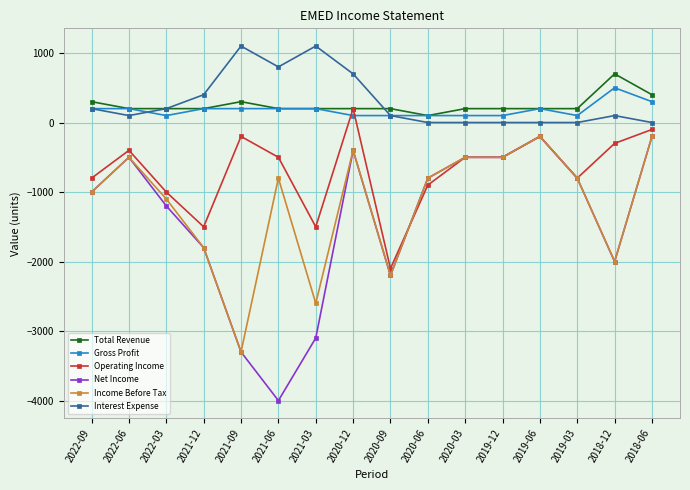

Reading left to right, what are all the values shown in this chart?

Total Revenue: 2022-09=300	2022-06=200	2022-03=200	2021-12=200	2021-09=300	2021-06=200	2021-03=200	2020-12=200	2020-09=200	2020-06=100	2020-03=200	2019-12=200	2019-06=200	2019-03=200	2018-12=700	2018-06=400
Gross Profit: 2022-09=200	2022-06=200	2022-03=100	2021-12=200	2021-09=200	2021-06=200	2021-03=200	2020-12=100	2020-09=100	2020-06=100	2020-03=100	2019-12=100	2019-06=200	2019-03=100	2018-12=500	2018-06=300
Operating Income: 2022-09=-800	2022-06=-400	2022-03=-1000	2021-12=-1500	2021-09=-200	2021-06=-500	2021-03=-1500	2020-12=200	2020-09=-2100	2020-06=-900	2020-03=-500	2019-12=-500	2019-06=-200	2019-03=-800	2018-12=-300	2018-06=-100
Net Income: 2022-09=-1000	2022-06=-500	2022-03=-1200	2021-12=-1800	2021-09=-3300	2021-06=-4000	2021-03=-3100	2020-12=-400	2020-09=-2200	2020-06=-800	2020-03=-500	2019-12=-500	2019-06=-200	2019-03=-800	2018-12=-2000	2018-06=-200
Income Before Tax: 2022-09=-1000	2022-06=-500	2022-03=-1100	2021-12=-1800	2021-09=-3300	2021-06=-800	2021-03=-2600	2020-12=-400	2020-09=-2200	2020-06=-800	2020-03=-500	2019-12=-500	2019-06=-200	2019-03=-800	2018-12=-2000	2018-06=-200
Interest Expense: 2022-09=200	2022-06=100	2022-03=200	2021-12=400	2021-09=1100	2021-06=800	2021-03=1100	2020-12=700	2020-09=100	2020-06=0	2020-03=0	2019-12=0	2019-06=0	2019-03=0	2018-12=100	2018-06=0